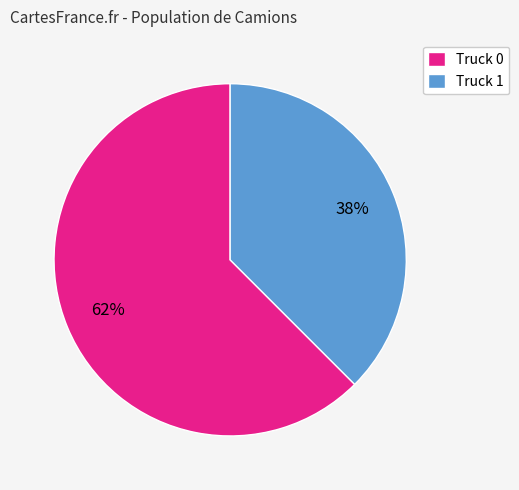

To the nearest percent, what is the combined percentage of Truck 1 and Truck 0?

100%